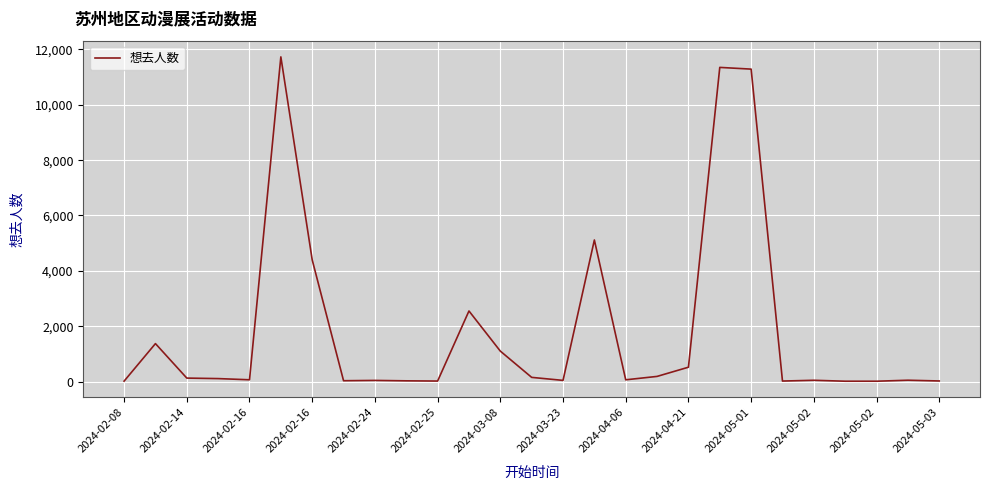

What is the greatest value displayed?

11731